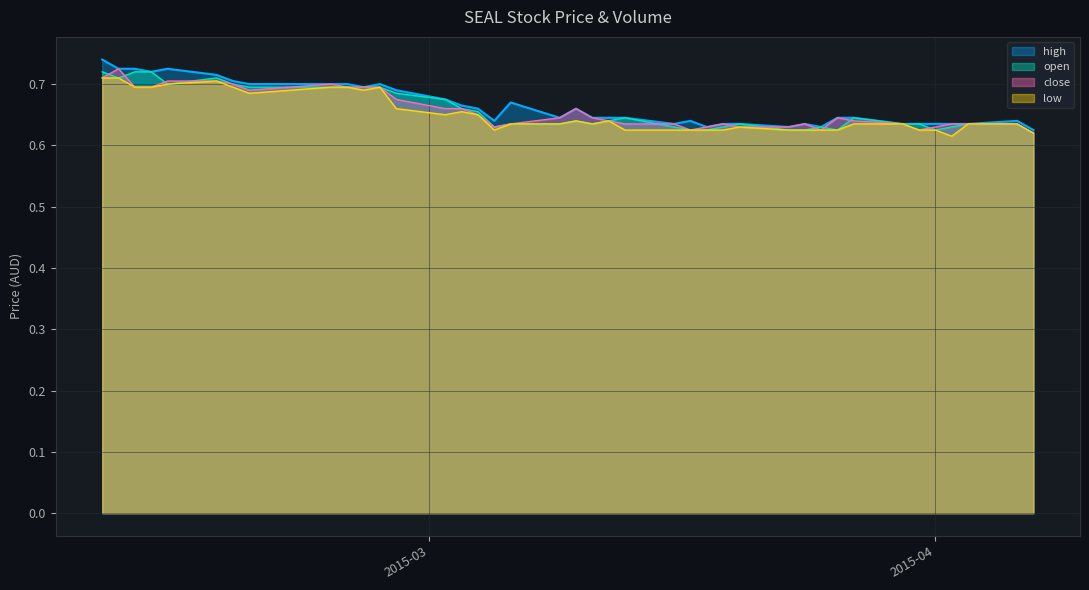

After their last crossing, which series has the higher values: close or open?

close